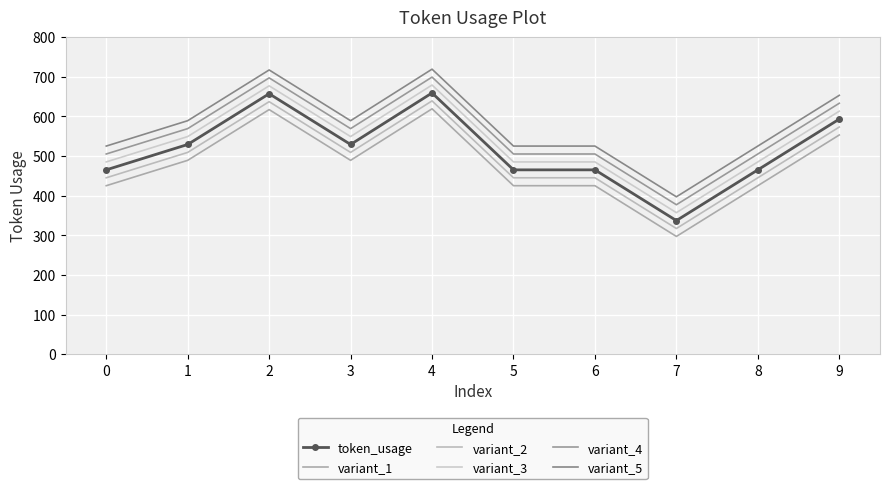

What is the sum of the variant_5 values at 9 and 8?

1178